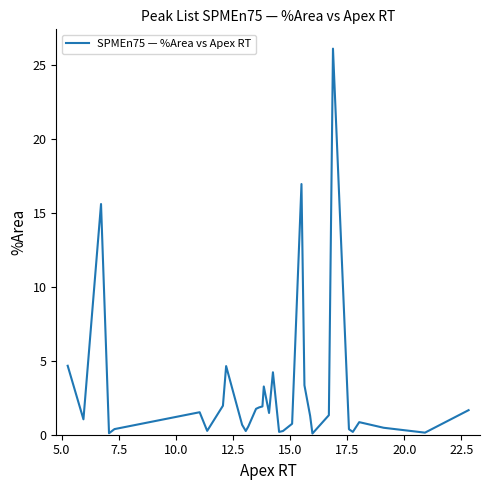

What is the maximum value shown in the chart?

26.1